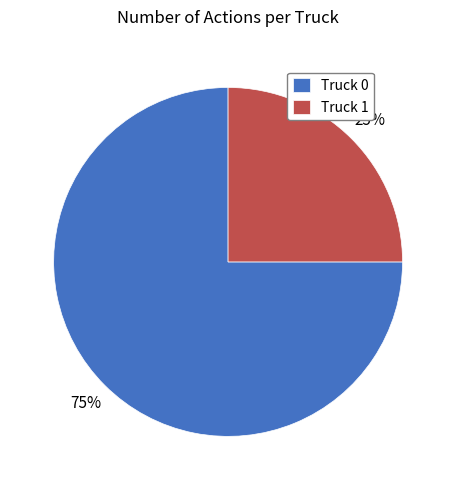

Is it true that Truck 0 is 75% of the pie?

True